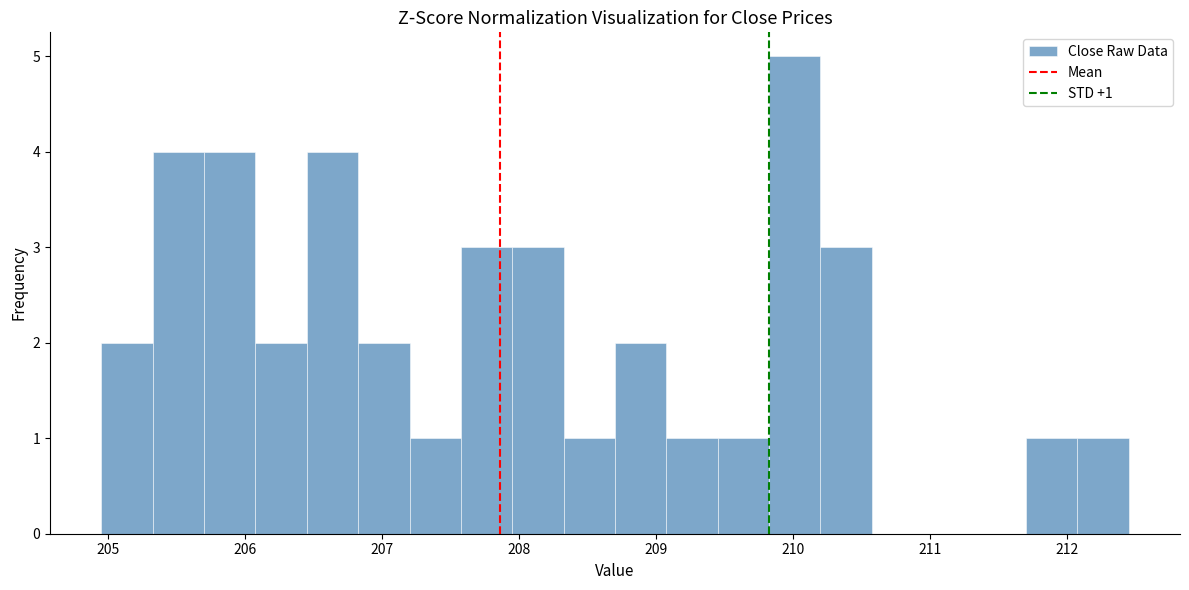

Around what value on the x-axis is the tallest bar? Give the approximate position of its centre, as read against the axis.

210.0